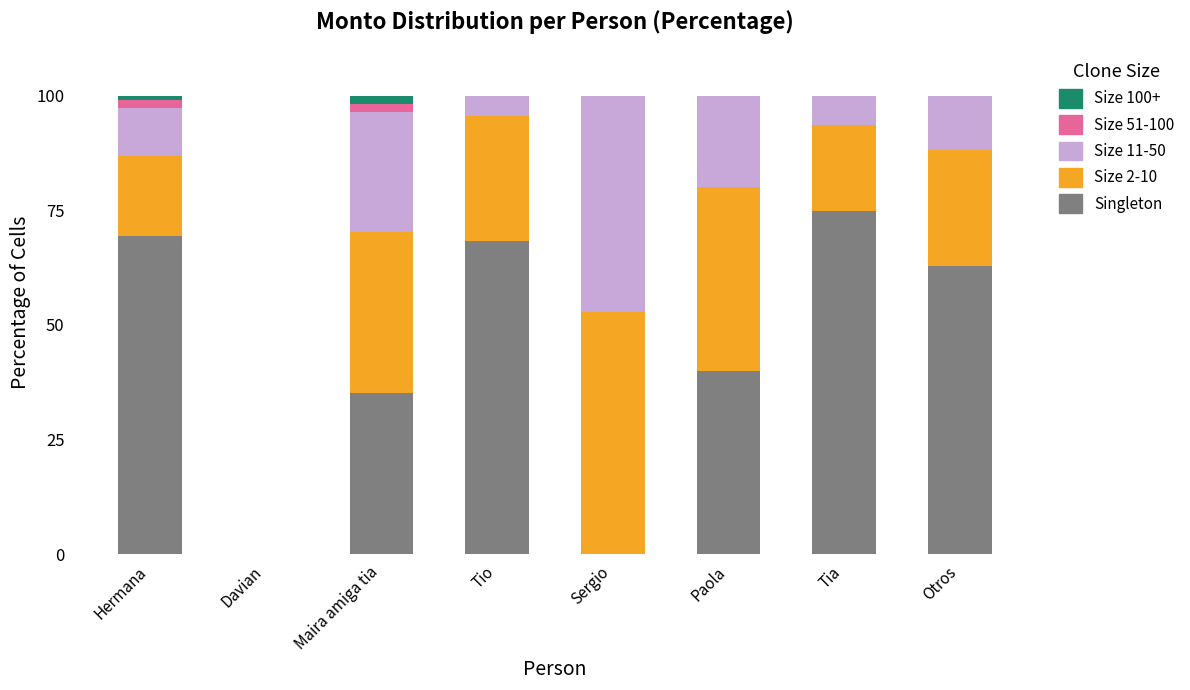

True or false: Singleton has a value of 40.0 at Paola.

True